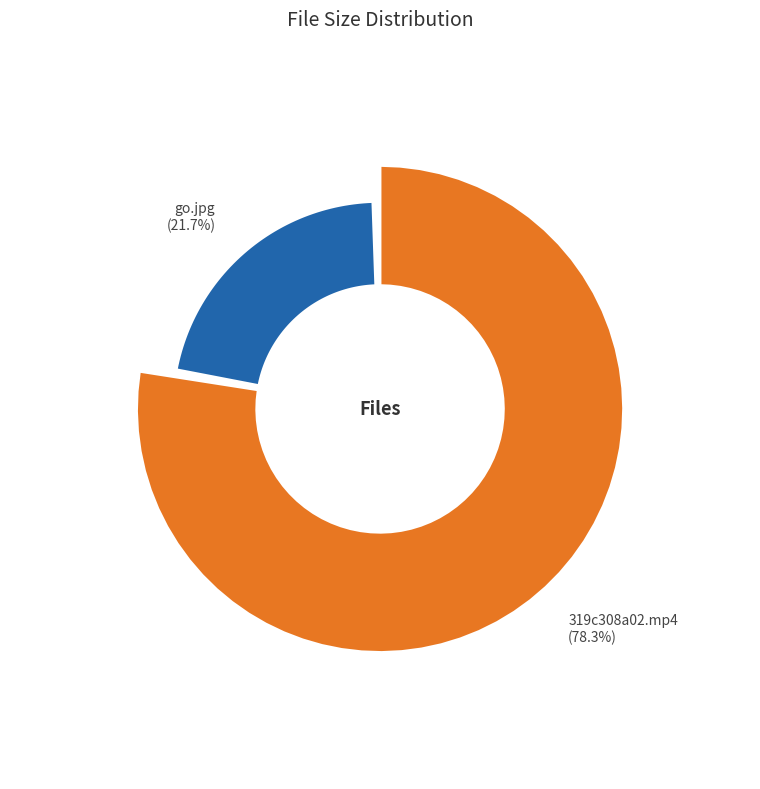

Is it true that go.jpg is 12% of the pie?

False